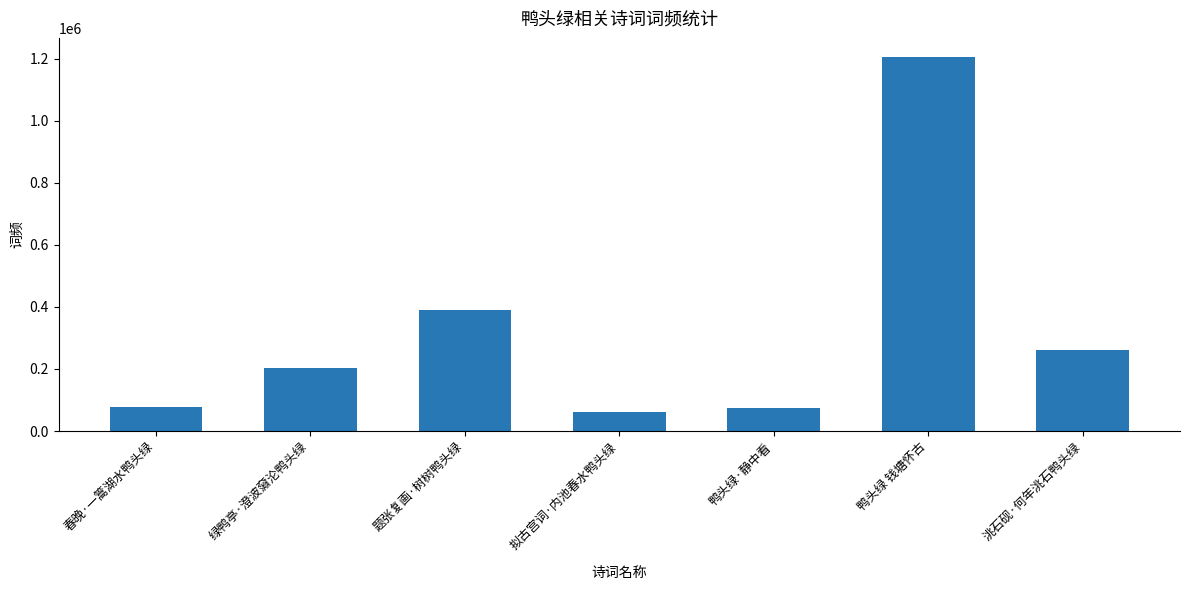

Are the bars grouped side by side (vs. stacked)?

No